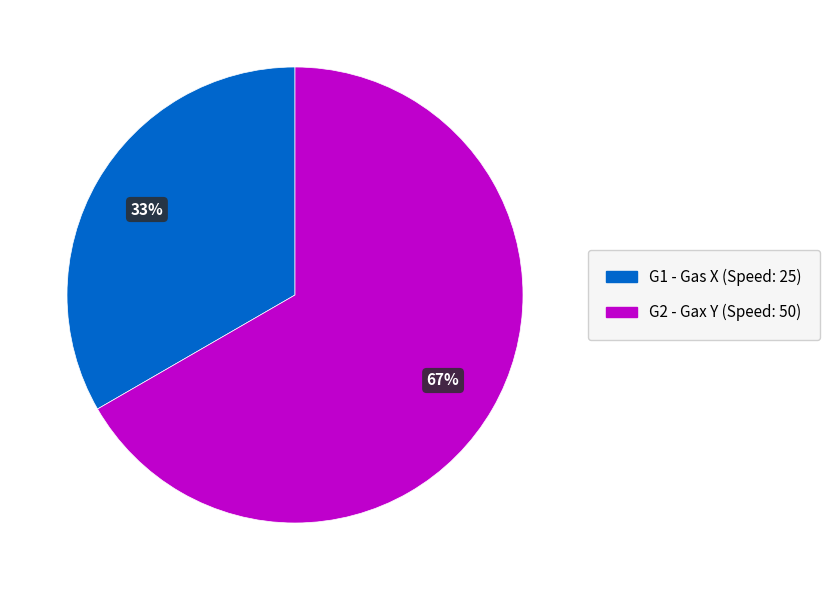

To the nearest percent, what is the combined percentage of G2 and G1?

100%